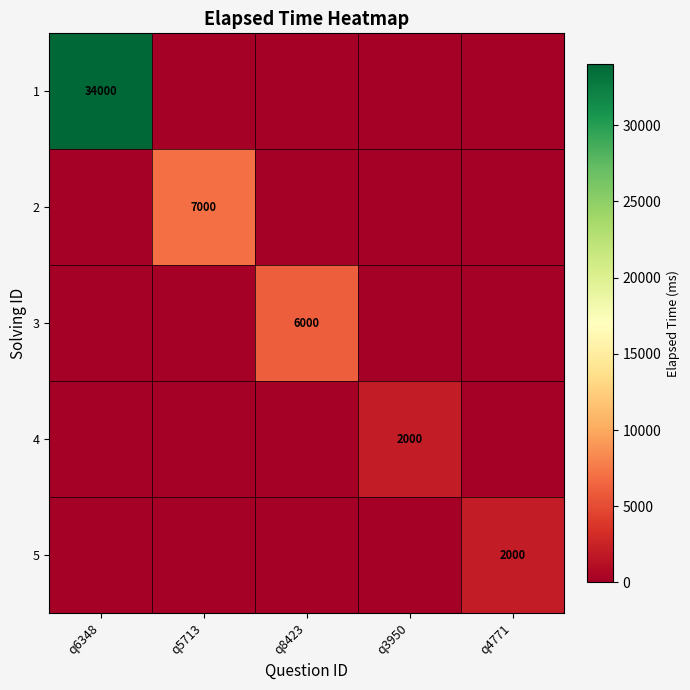

True or false: 3 has a value of 3797 at q4771.

False